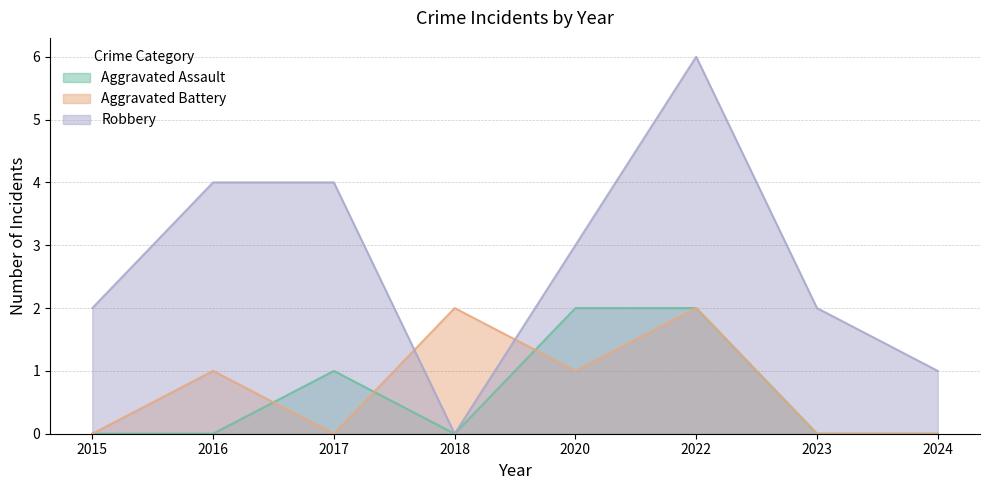

Reading left to right, transcribe all the data shown in this chart.

Aggravated Assault: 2015=0	2016=0	2017=1	2018=0	2020=2	2022=2	2023=0	2024=0
Aggravated Battery: 2015=0	2016=1	2017=0	2018=2	2020=1	2022=2	2023=0	2024=0
Robbery: 2015=2	2016=4	2017=4	2018=0	2020=3	2022=6	2023=2	2024=1